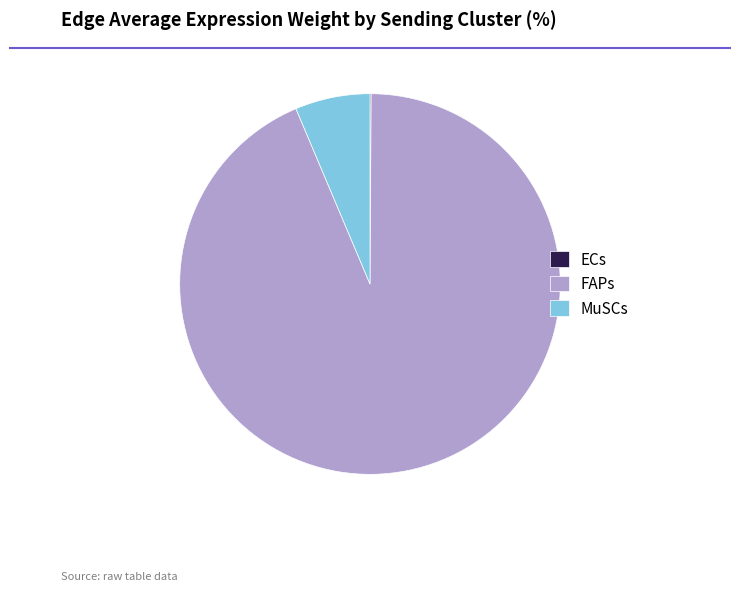

Approximately how many times larger is the value at FAPs compared to MuSCs?

14.7